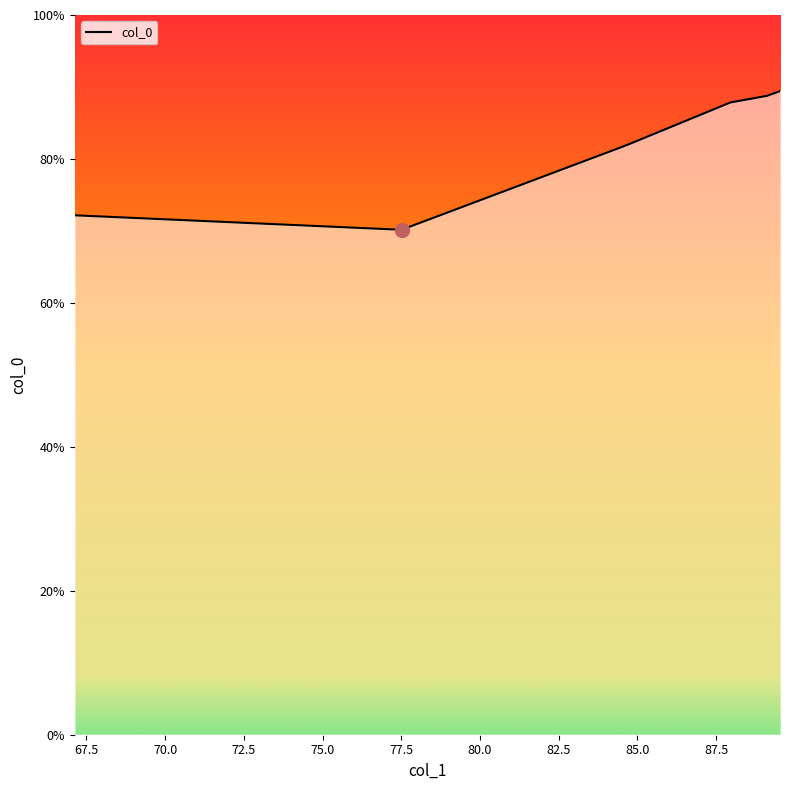

What is the difference between the maximum and minimum values?

19.3